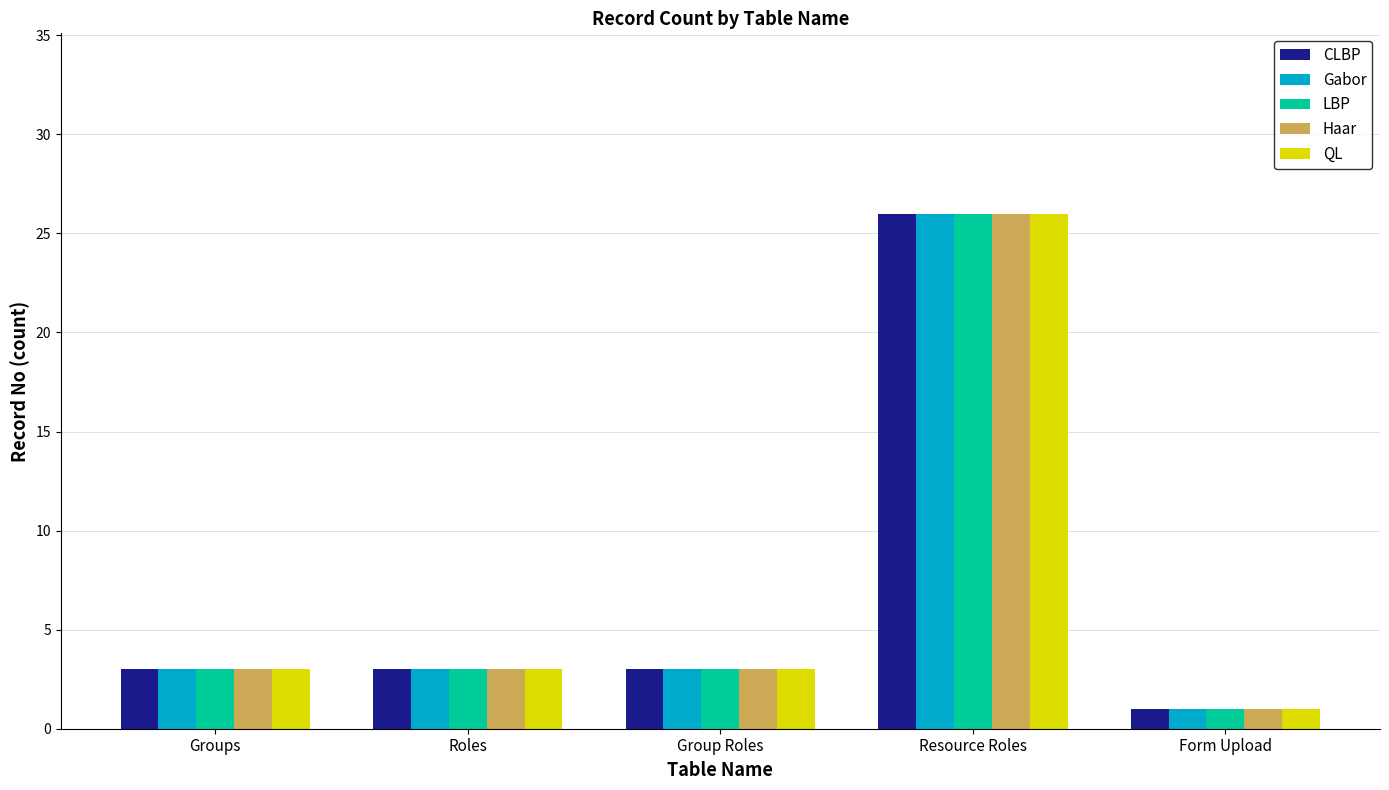

Reading left to right, what are all the values shown in this chart?

CLBP: 3	3	3	26	1
Gabor: 3	3	3	26	1
LBP: 3	3	3	26	1
Haar: 3	3	3	26	1
QL: 3	3	3	26	1